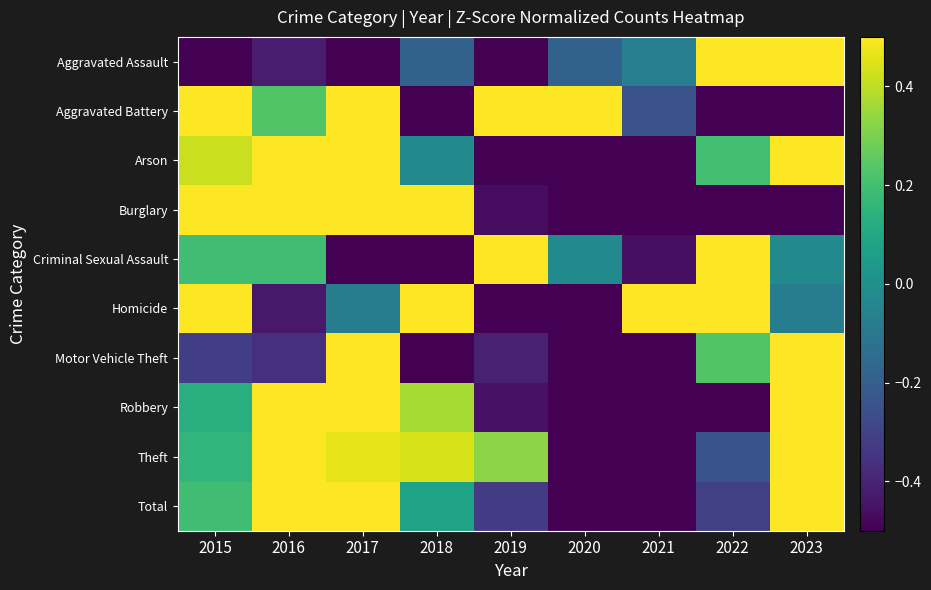

Reading right to left, list all the values displayed in this chart.

Aggravated Assault: 2023=1.3	2022=2.1	2021=-0.1	2020=-0.2	2019=-1.4	2018=-0.2	2017=-0.7	2016=-0.4	2015=-0.5
Aggravated Battery: 2023=-0.5	2022=-1.2	2021=-0.3	2020=1.6	2019=0.6	2018=-1.8	2017=0.8	2016=0.2	2015=0.6
Arson: 2023=0.9	2022=0.2	2021=-1.4	2020=-1.4	2019=-1.1	2018=-0.0	2017=0.9	2016=1.5	2015=0.4
Burglary: 2023=-0.7	2022=-0.8	2021=-1.3	2020=-1.0	2019=-0.5	2018=0.8	2017=1.5	2016=1.3	2015=0.6
Criminal Sexual Assault: 2023=-0.0	2022=1.5	2021=-0.5	2020=-0.0	2019=1.5	2018=-1.6	2017=-1.3	2016=0.2	2015=0.2
Homicide: 2023=-0.1	2022=0.6	2021=1.7	2020=-1.9	2019=-1.1	2018=0.6	2017=-0.1	2016=-0.4	2015=0.6
Motor Vehicle Theft: 2023=2.3	2022=0.2	2021=-0.9	2020=-0.8	2019=-0.4	2018=-0.8	2017=1.1	2016=-0.4	2015=-0.3
Robbery: 2023=1.8	2022=-1.0	2021=-1.4	2020=-1.1	2019=-0.5	2018=0.4	2017=0.7	2016=0.9	2015=0.1
Theft: 2023=0.7	2022=-0.2	2021=-1.6	2020=-1.7	2019=0.3	2018=0.4	2017=0.5	2016=1.5	2015=0.2
Total: 2023=1.2	2022=-0.3	2021=-1.6	2020=-1.4	2019=-0.3	2018=0.1	2017=1.2	2016=1.0	2015=0.2